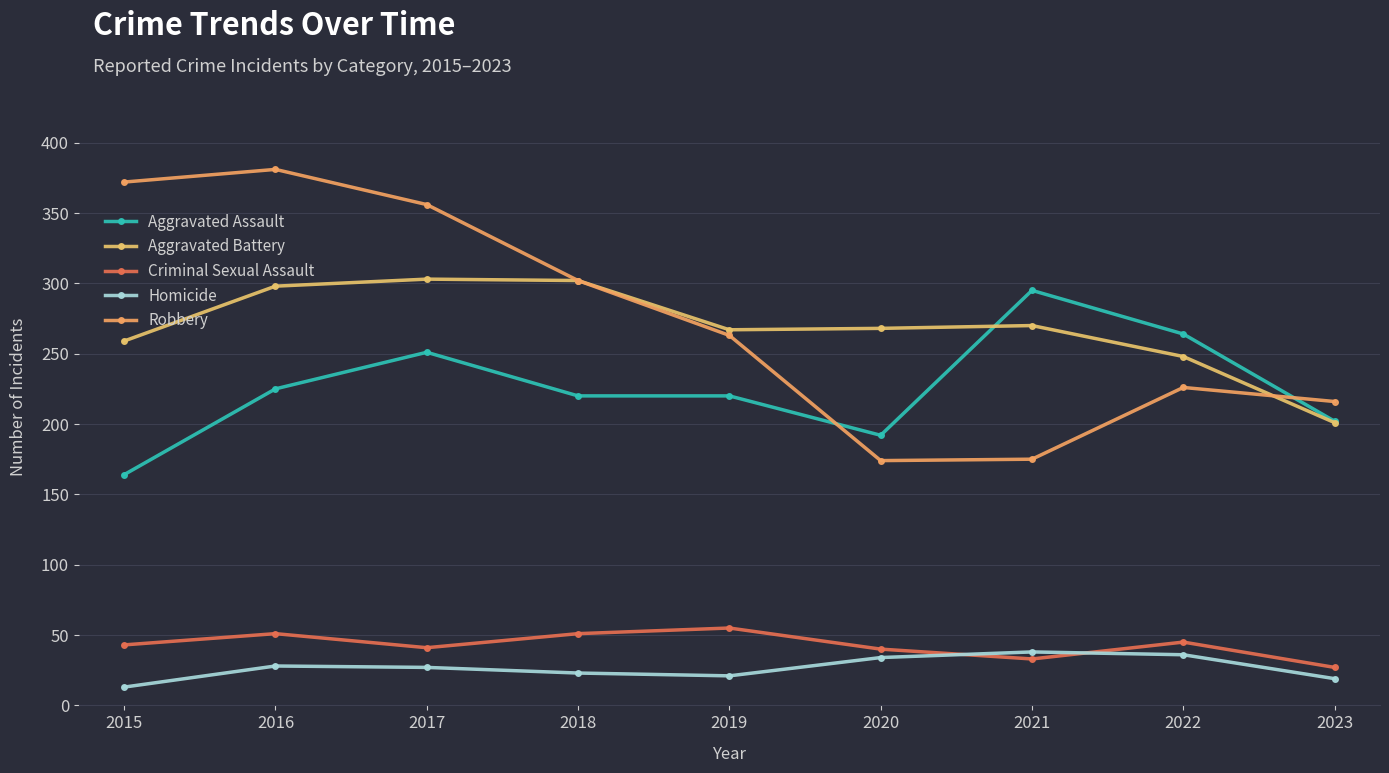

True or false: Aggravated Battery and Criminal Sexual Assault cross at least once.

False